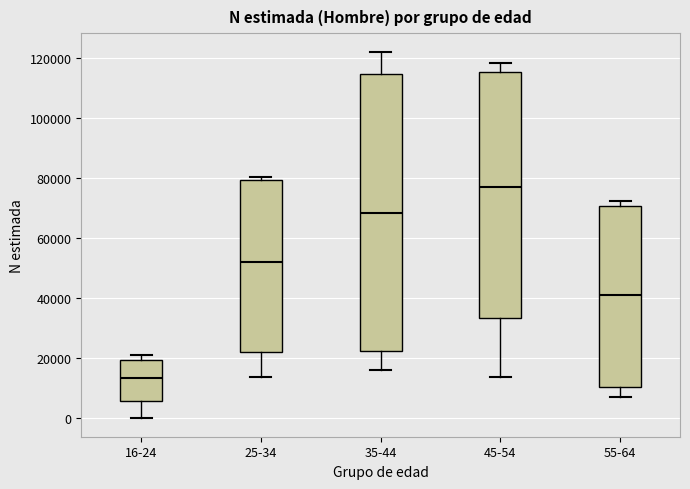

Comparing the boxes themselves (not the whiskers), which one is the tallest?

35-44